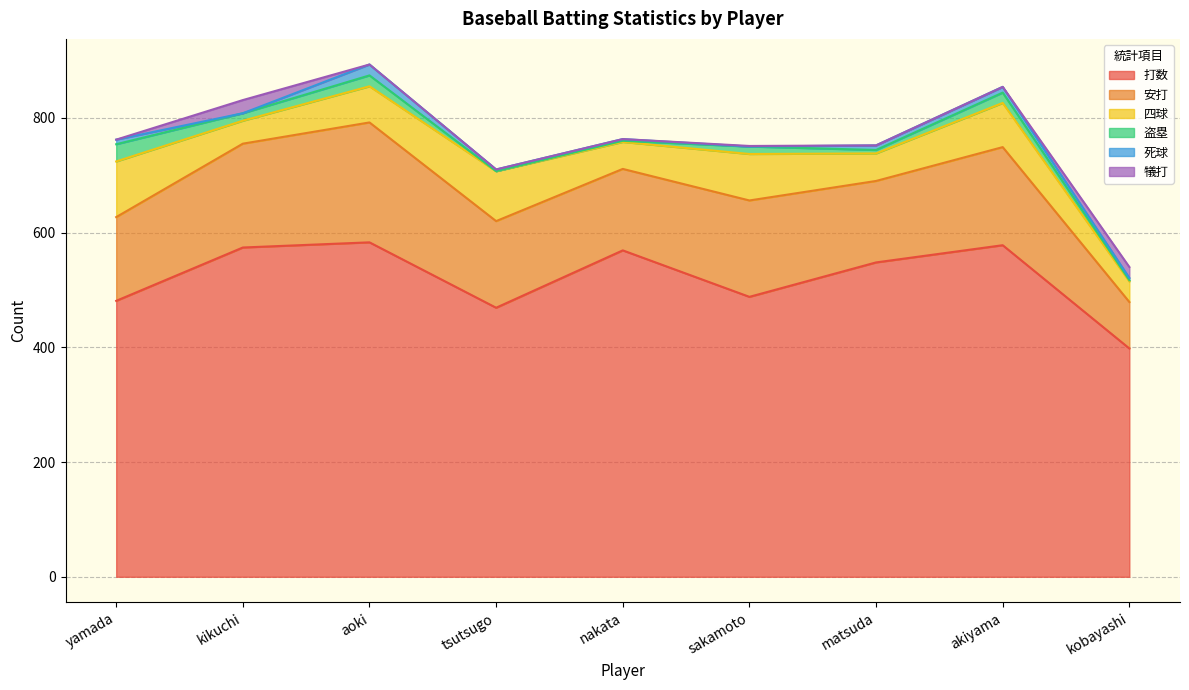

What is the difference between the highest and lowest values at akiyama?

578